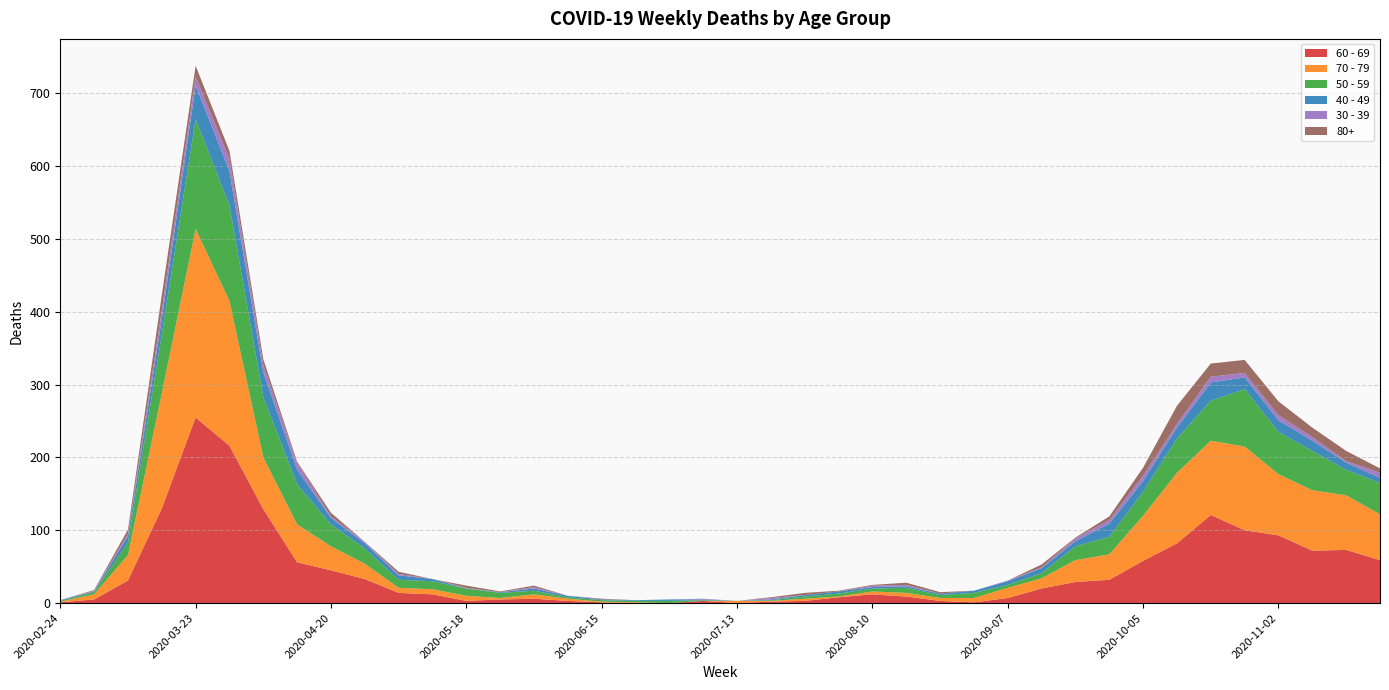

Reading left to right, what are all the values shown in this chart?

60 - 69: 2020-02-24=1	2020-03-02=5	2020-03-09=31	2020-03-16=130	2020-03-23=255	2020-03-30=216	2020-04-06=129	2020-04-13=56	2020-04-20=45	2020-04-27=33	2020-05-04=14	2020-05-11=12	2020-05-18=3	2020-05-25=5	2020-06-01=6	2020-06-08=3	2020-06-15=1	2020-06-22=0	2020-06-29=0	2020-07-06=3	2020-07-13=0	2020-07-20=2	2020-07-27=3	2020-08-03=8	2020-08-10=12	2020-08-17=9	2020-08-24=3	2020-08-31=1	2020-09-07=7	2020-09-14=20	2020-09-21=29	2020-09-28=32	2020-10-05=58	2020-10-12=82	2020-10-19=121	2020-10-26=100	2020-11-02=93	2020-11-09=72	2020-11-16=73	2020-11-23=59
70 - 79: 2020-02-24=1	2020-03-02=7	2020-03-09=35	2020-03-16=158	2020-03-23=259	2020-03-30=199	2020-04-06=71	2020-04-13=52	2020-04-20=33	2020-04-27=21	2020-05-04=7	2020-05-11=7	2020-05-18=7	2020-05-25=2	2020-06-01=6	2020-06-08=3	2020-06-15=1	2020-06-22=1	2020-06-29=0	2020-07-06=0	2020-07-13=3	2020-07-20=1	2020-07-27=3	2020-08-03=1	2020-08-10=4	2020-08-17=5	2020-08-24=4	2020-08-31=6	2020-09-07=14	2020-09-14=14	2020-09-21=30	2020-09-28=35	2020-10-05=62	2020-10-12=97	2020-10-19=102	2020-10-26=115	2020-11-02=84	2020-11-09=83	2020-11-16=75	2020-11-23=63
50 - 59: 2020-02-24=1	2020-03-02=3	2020-03-09=17	2020-03-16=81	2020-03-23=151	2020-03-30=131	2020-04-06=83	2020-04-13=55	2020-04-20=30	2020-04-27=21	2020-05-04=11	2020-05-11=11	2020-05-18=10	2020-05-25=7	2020-06-01=5	2020-06-08=2	2020-06-15=2	2020-06-22=2	2020-06-29=3	2020-07-06=1	2020-07-13=0	2020-07-20=1	2020-07-27=3	2020-08-03=4	2020-08-10=4	2020-08-17=7	2020-08-24=4	2020-08-31=7	2020-09-07=4	2020-09-14=7	2020-09-21=19	2020-09-28=24	2020-10-05=33	2020-10-12=47	2020-10-19=55	2020-10-26=79	2020-11-02=58	2020-11-09=54	2020-11-16=35	2020-11-23=43
40 - 49: 2020-02-24=1	2020-03-02=1	2020-03-09=9	2020-03-16=21	2020-03-23=46	2020-03-30=47	2020-04-06=34	2020-04-13=20	2020-04-20=9	2020-04-27=7	2020-05-04=6	2020-05-11=3	2020-05-18=0	2020-05-25=1	2020-06-01=3	2020-06-08=2	2020-06-15=1	2020-06-22=1	2020-06-29=2	2020-07-06=1	2020-07-13=0	2020-07-20=1	2020-07-27=2	2020-08-03=3	2020-08-10=2	2020-08-17=2	2020-08-24=2	2020-08-31=3	2020-09-07=5	2020-09-14=7	2020-09-21=7	2020-09-28=18	2020-10-05=15	2020-10-12=15	2020-10-19=25	2020-10-26=16	2020-11-02=16	2020-11-09=14	2020-11-16=10	2020-11-23=7
30 - 39: 2020-02-24=0	2020-03-02=1	2020-03-09=3	2020-03-16=12	2020-03-23=12	2020-03-30=17	2020-04-06=10	2020-04-13=9	2020-04-20=2	2020-04-27=2	2020-05-04=2	2020-05-11=0	2020-05-18=1	2020-05-25=0	2020-06-01=2	2020-06-08=0	2020-06-15=0	2020-06-22=0	2020-06-29=0	2020-07-06=1	2020-07-13=0	2020-07-20=2	2020-07-27=0	2020-08-03=0	2020-08-10=2	2020-08-17=2	2020-08-24=0	2020-08-31=0	2020-09-07=1	2020-09-14=1	2020-09-21=4	2020-09-28=5	2020-10-05=7	2020-10-12=5	2020-10-19=8	2020-10-26=6	2020-11-02=7	2020-11-09=5	2020-11-16=2	2020-11-23=7
80+: 2020-02-24=0	2020-03-02=1	2020-03-09=6	2020-03-16=21	2020-03-23=15	2020-03-30=11	2020-04-06=8	2020-04-13=2	2020-04-20=5	2020-04-27=0	2020-05-04=3	2020-05-11=0	2020-05-18=3	2020-05-25=1	2020-06-01=2	2020-06-08=0	2020-06-15=1	2020-06-22=0	2020-06-29=0	2020-07-06=0	2020-07-13=0	2020-07-20=1	2020-07-27=3	2020-08-03=1	2020-08-10=1	2020-08-17=3	2020-08-24=2	2020-08-31=0	2020-09-07=0	2020-09-14=4	2020-09-21=1	2020-09-28=5	2020-10-05=11	2020-10-12=25	2020-10-19=18	2020-10-26=18	2020-11-02=19	2020-11-09=13	2020-11-16=14	2020-11-23=6